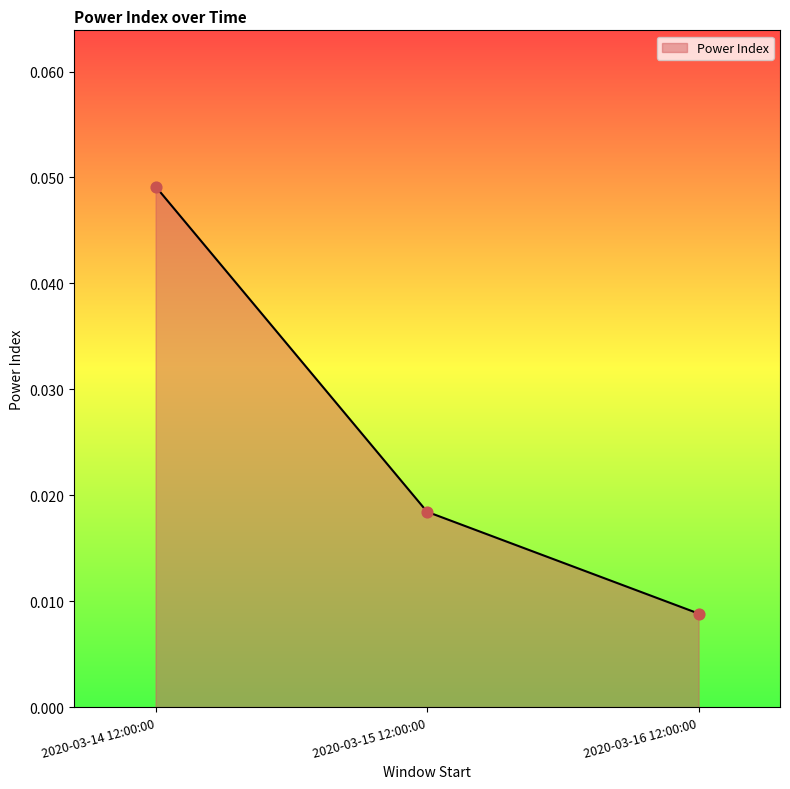

Which has a higher value, 2020-03-15 12:00:00 or 2020-03-14 12:00:00?

2020-03-14 12:00:00